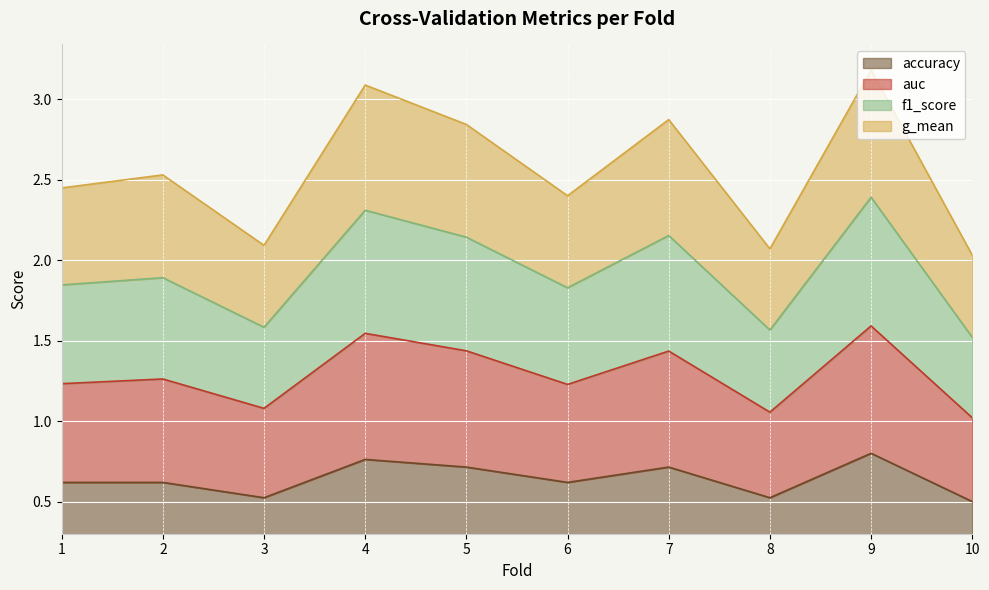

The accuracy series shows 1.3 at 4. True or false?

False